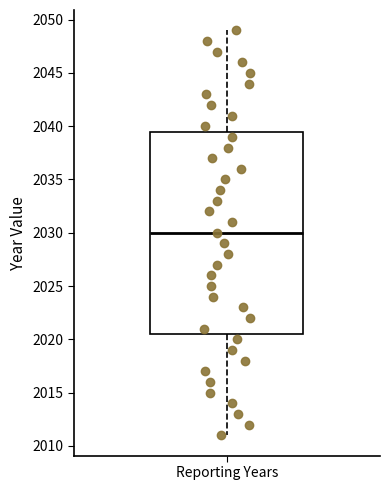

Where is the lower edge of the box for Reporting Years on the y-axis? The values are not printed on the chart, so give them approximately, as read against the axis.

2020.5